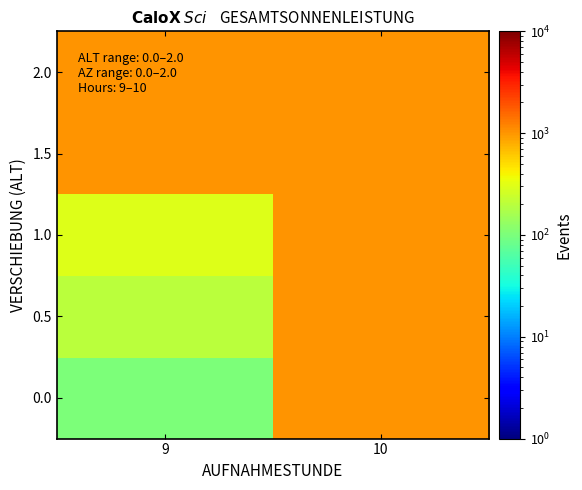

Reading left to right, extract all data points from this chart.

0.0: 9=100	10=1000
0.5: 9=200	10=1000
1.0: 9=300	10=1000
1.5: 9=1000	10=1000
2.0: 9=1000	10=1000